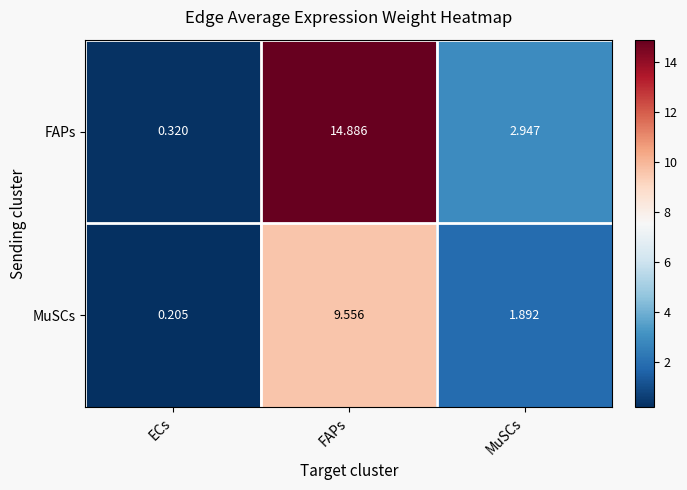

List the series in order of their peak value, highest first.

FAPs, MuSCs